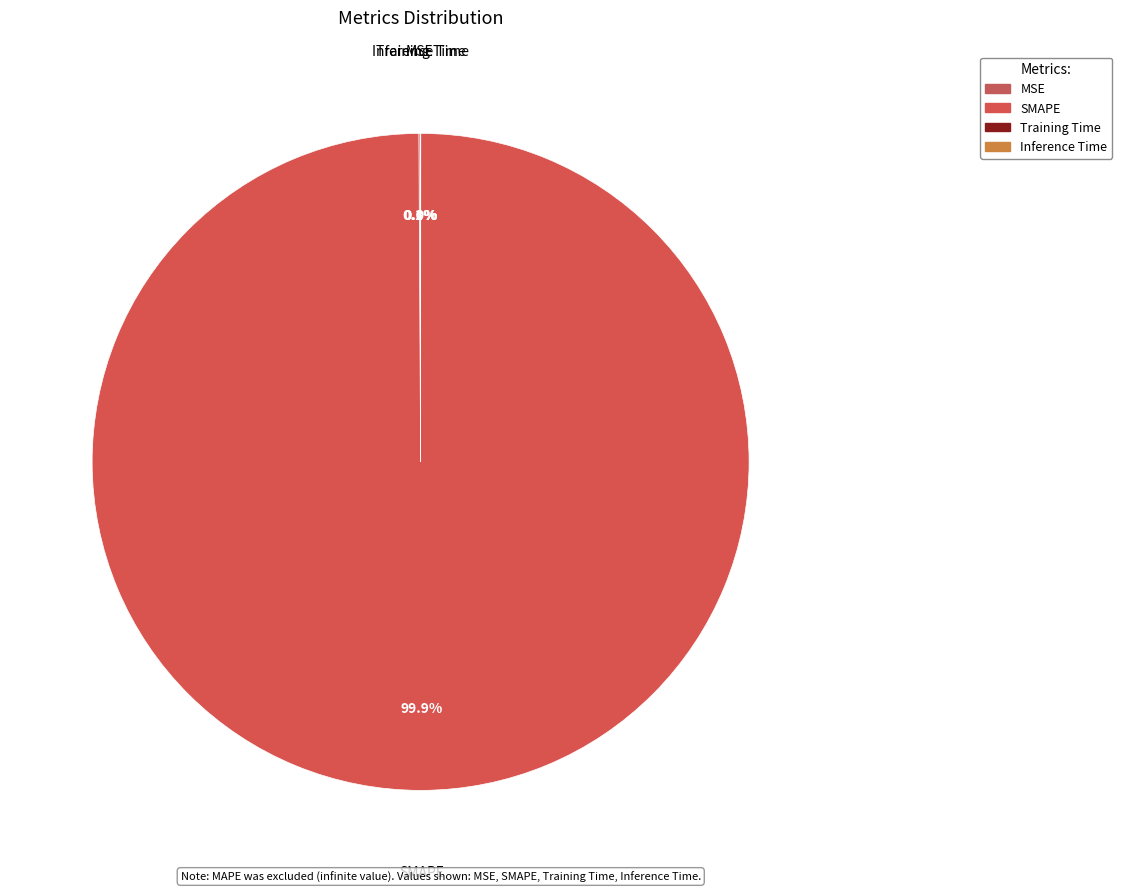

Is SMAPE the majority of the pie?

Yes